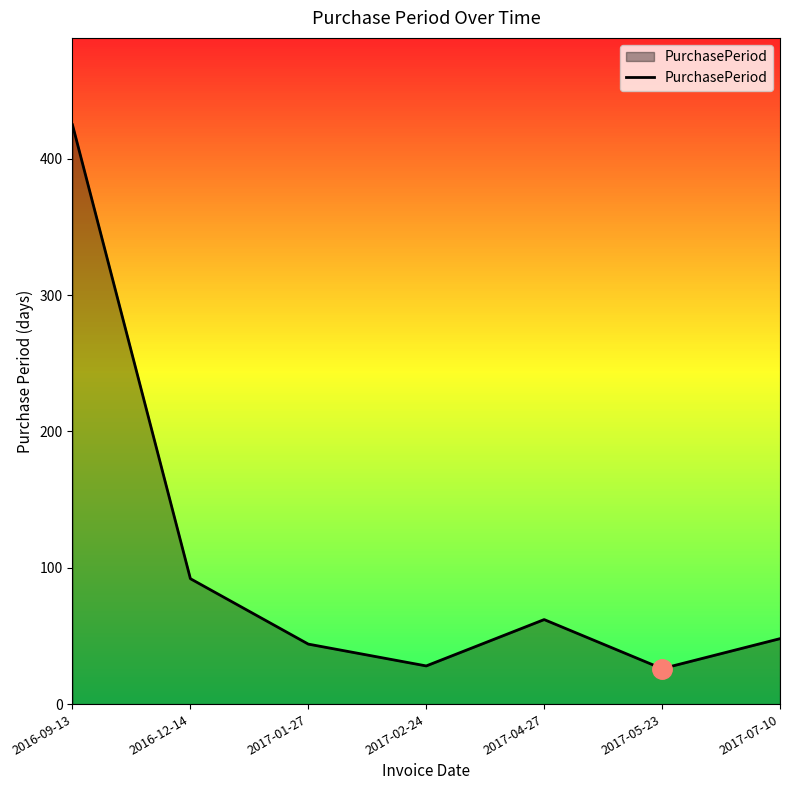

Which has a higher value, 2017-07-10 or 2017-05-23?

2017-07-10